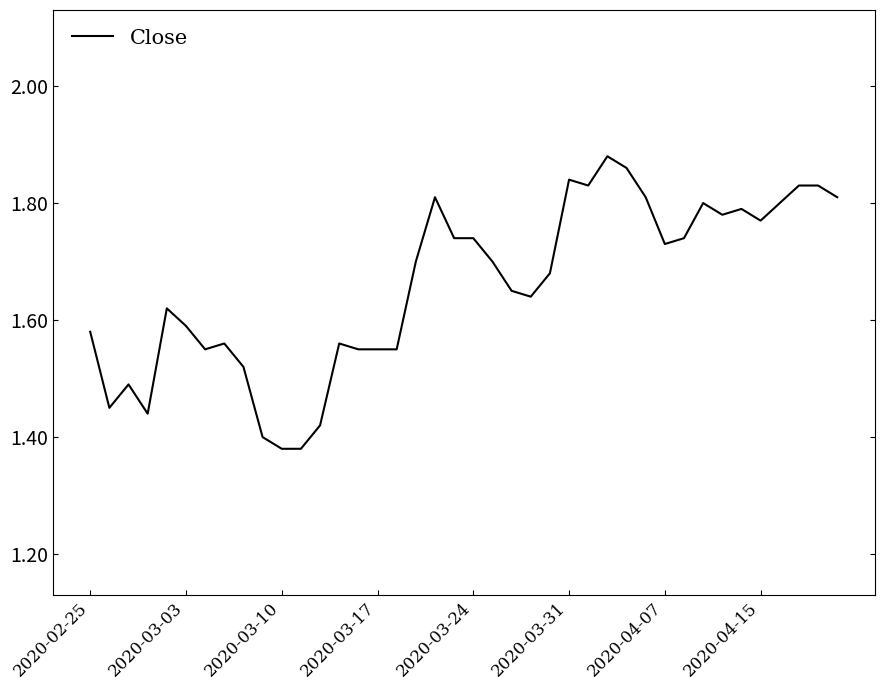

What is the difference between the maximum and minimum values?

0.5